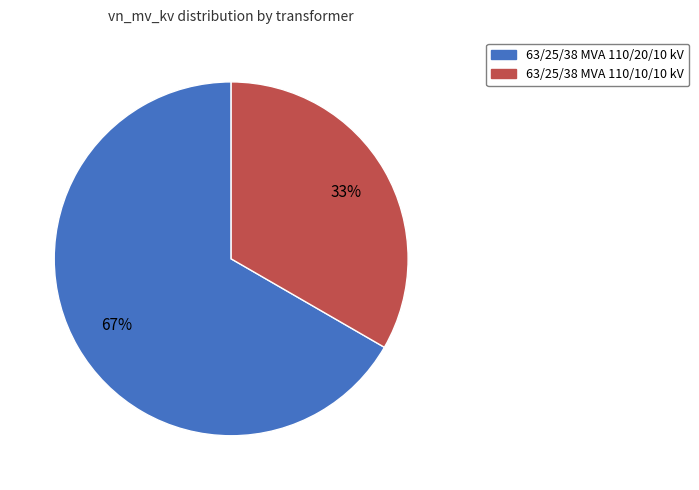

To the nearest percent, what is the combined percentage of 63/25/38 MVA 110/20/10 kV and 63/25/38 MVA 110/10/10 kV?

100%